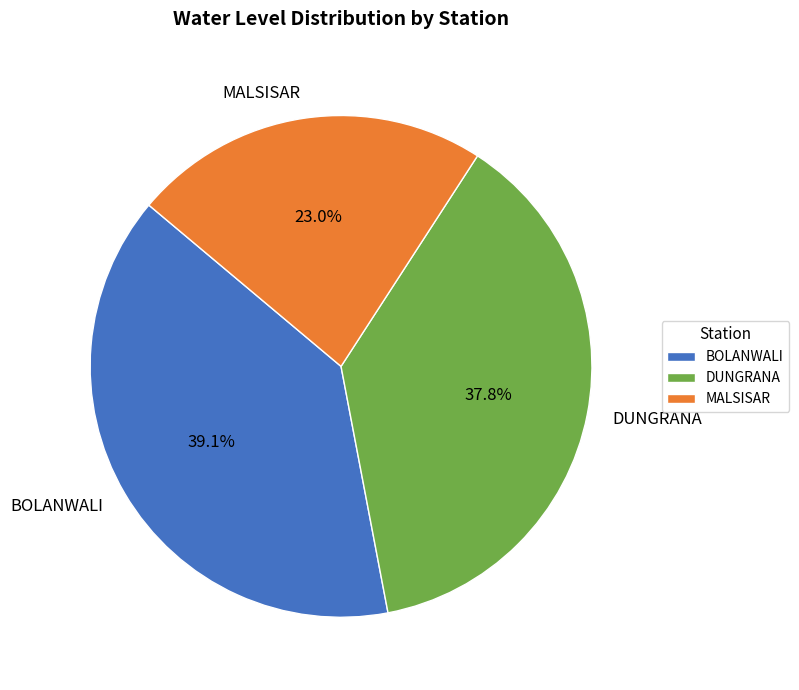

Which category has the biggest portion of the pie?

BOLANWALI